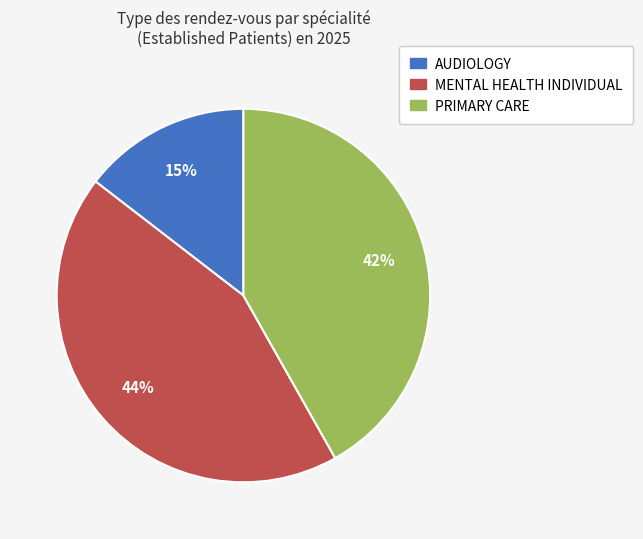

Count the number of slices in the pie.

3